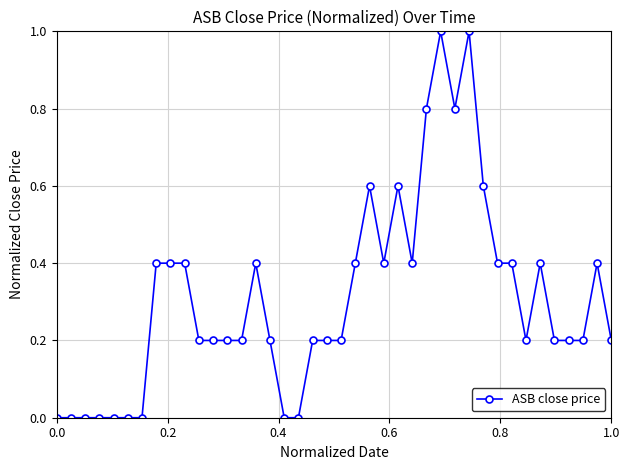

What is the value of the 19th point from the left?

0.2